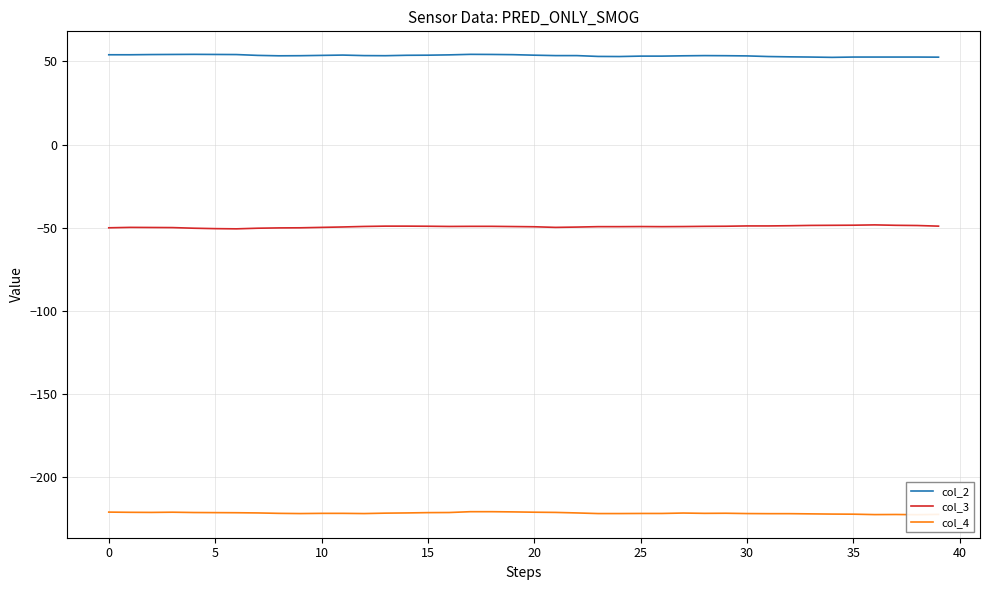

The value of col_2 at 29 is 88.3. True or false?

False